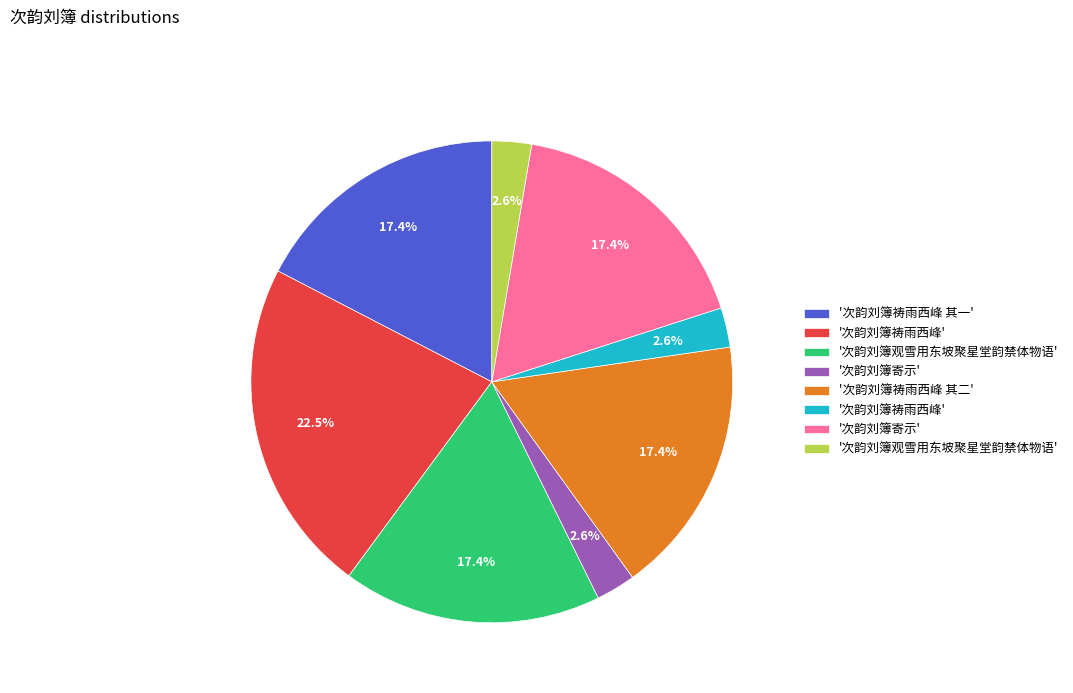

Is there a majority slice in this chart?

No